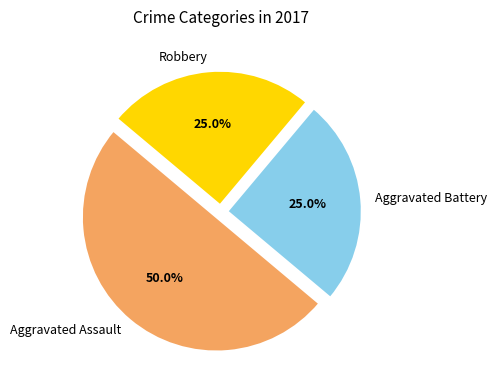

What is the total percentage of Aggravated Battery and Aggravated Assault?

75.0%